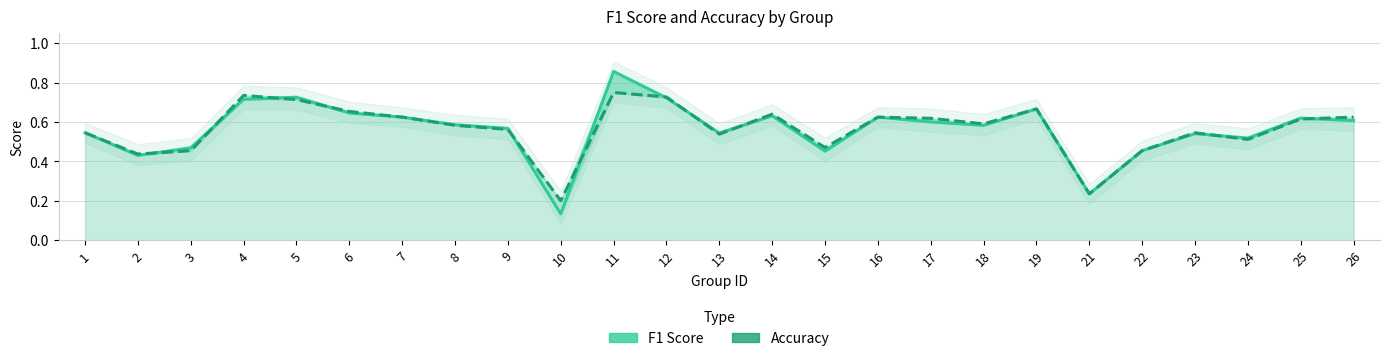

How many lines are shown in the chart?

2